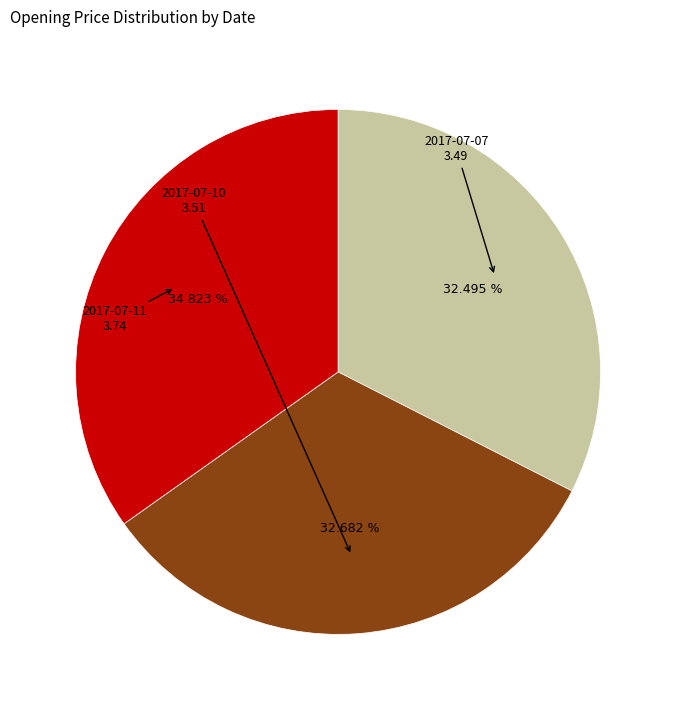

Combined, do 2017-07-11 and 2017-07-07 account for over 50%?

Yes